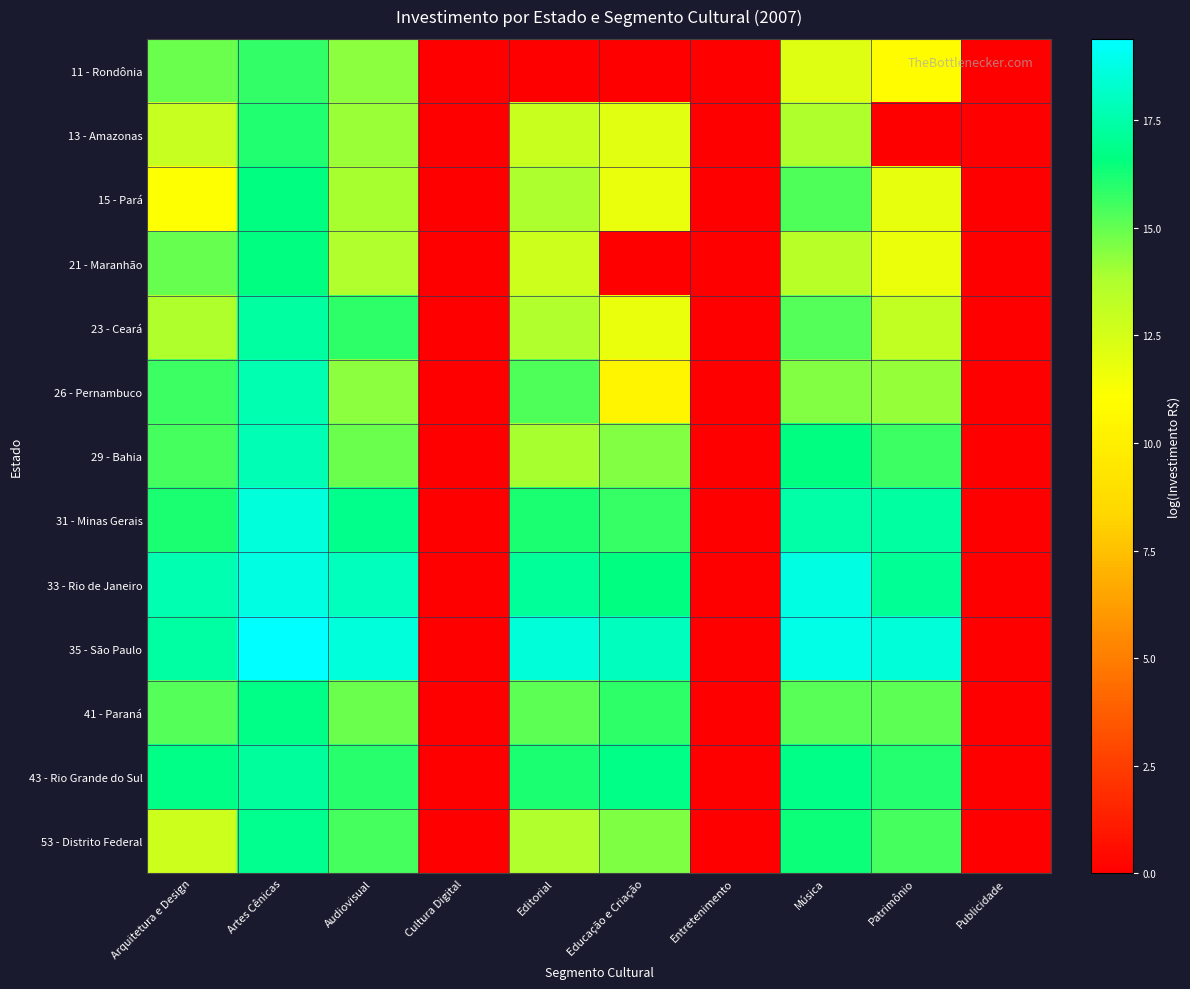

At Artes Cênicas, list the series in order from largest to smallest.

35 - São Paulo, 33 - Rio de Janeiro, 31 - Minas Gerais, 29 - Bahia, 26 - Pernambuco, 23 - Ceará, 43 - Rio Grande do Sul, 53 - Distrito Federal, 41 - Paraná, 15 - Pará, 21 - Maranhão, 13 - Amazonas, 11 - Rondônia